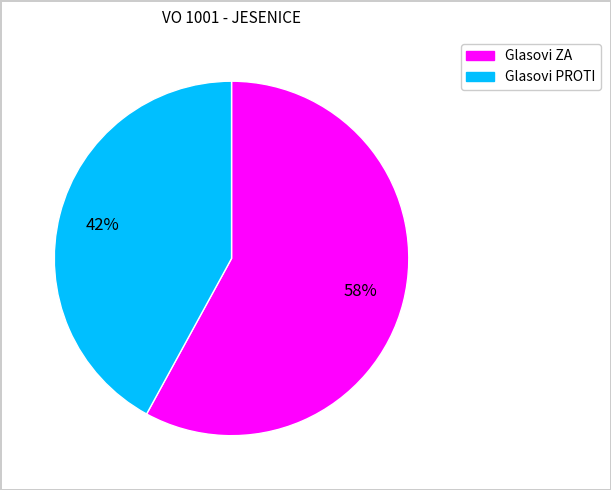

To the nearest percent, what percentage of the pie is Glasovi PROTI?

42%